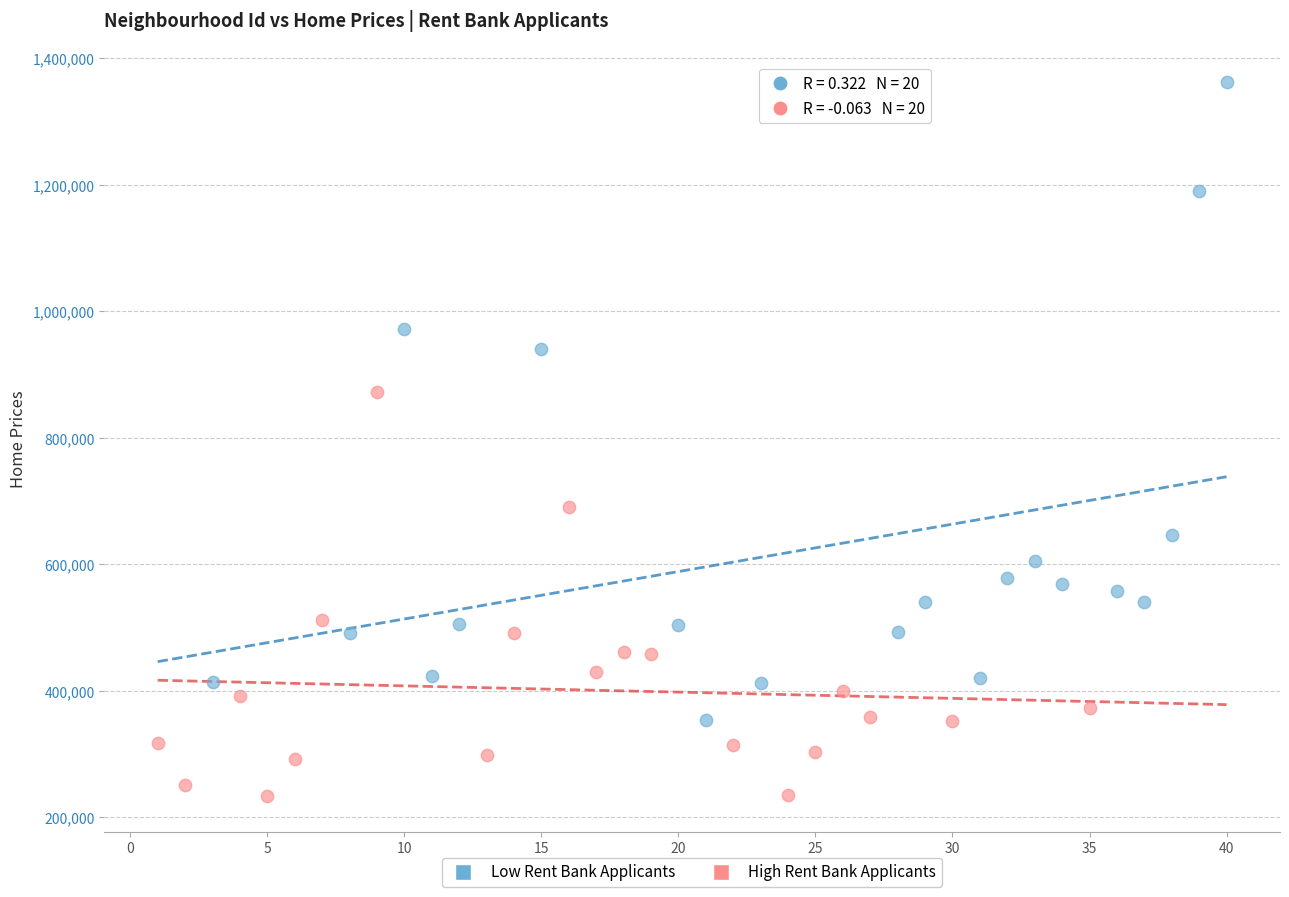

Which series reaches the maximum Y coordinate?

Low Rent Bank Applicants